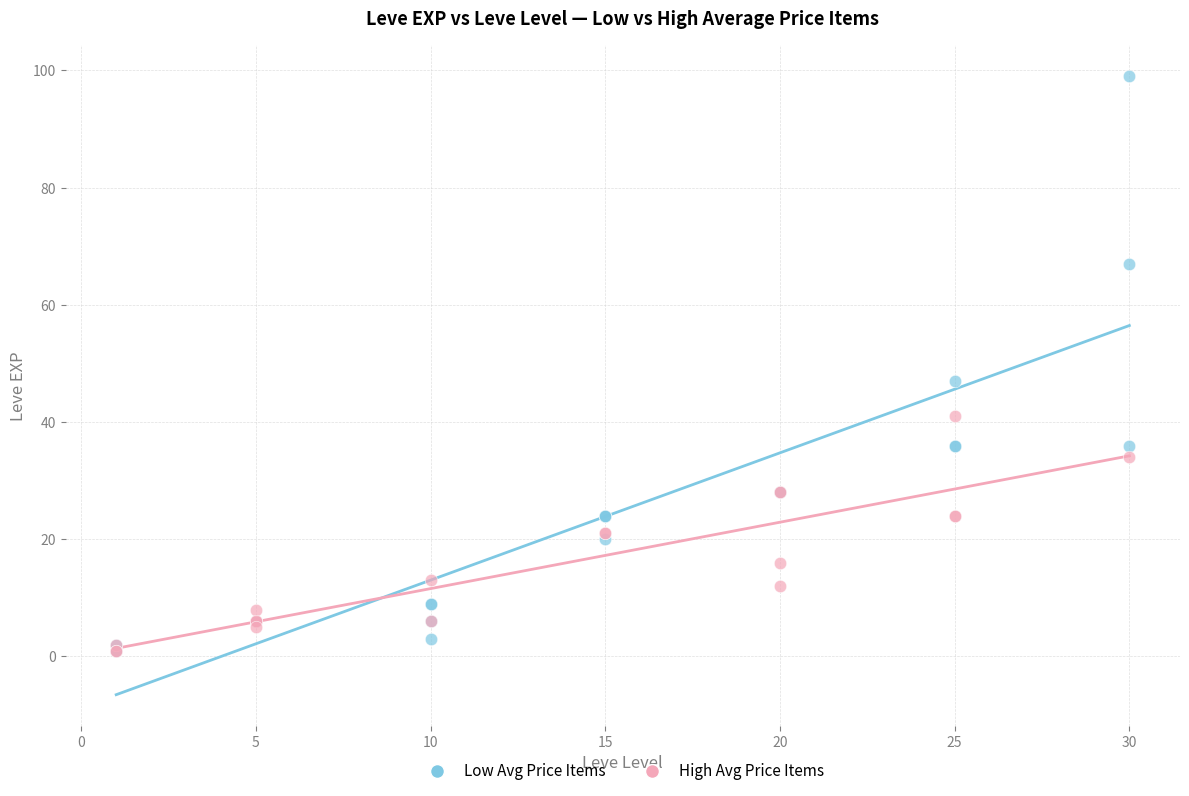

Which series reaches the maximum Y coordinate?

Low Avg Price Items